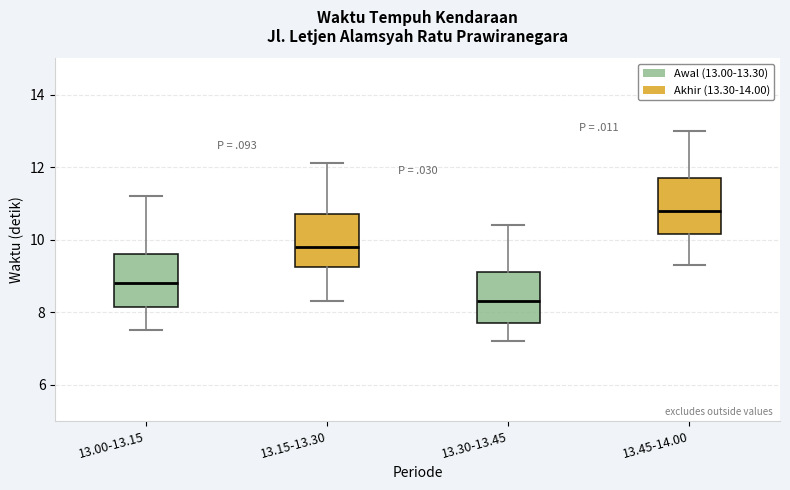

Reading left to right, read every box against the y-axis: the position of its median line, the range the box covers, and the ends of its whiskers. The values are not printed on the chart, so give them approximately, as read against the axis.

13.00-13.15: median 8.8, box 8.2 to 9.6, whiskers 7.6 to 11.2
13.15-13.30: median 9.8, box 9.2 to 10.8, whiskers 8.4 to 12.2
13.30-13.45: median 8.4, box 7.8 to 9.2, whiskers 7.2 to 10.4
13.45-14.00: median 10.8, box 10.2 to 11.8, whiskers 9.4 to 13.0